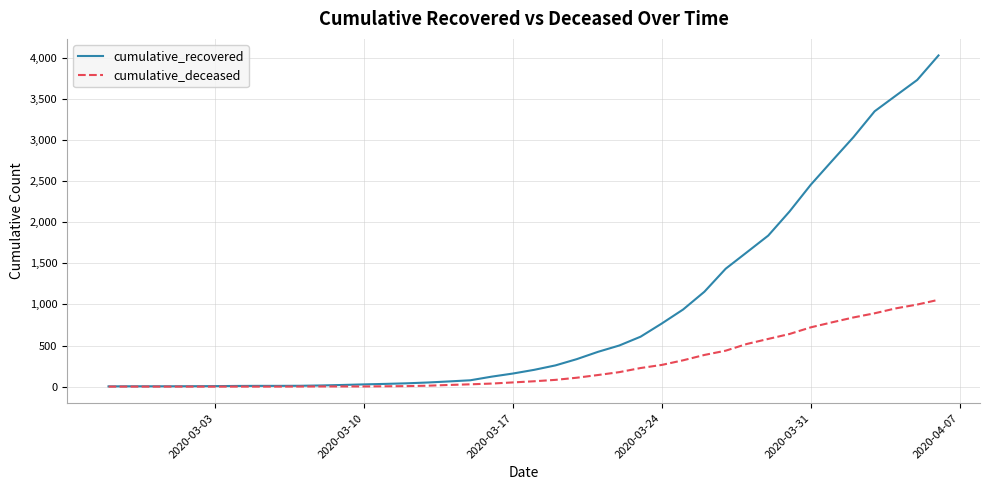

What is the greatest value displayed?

4028